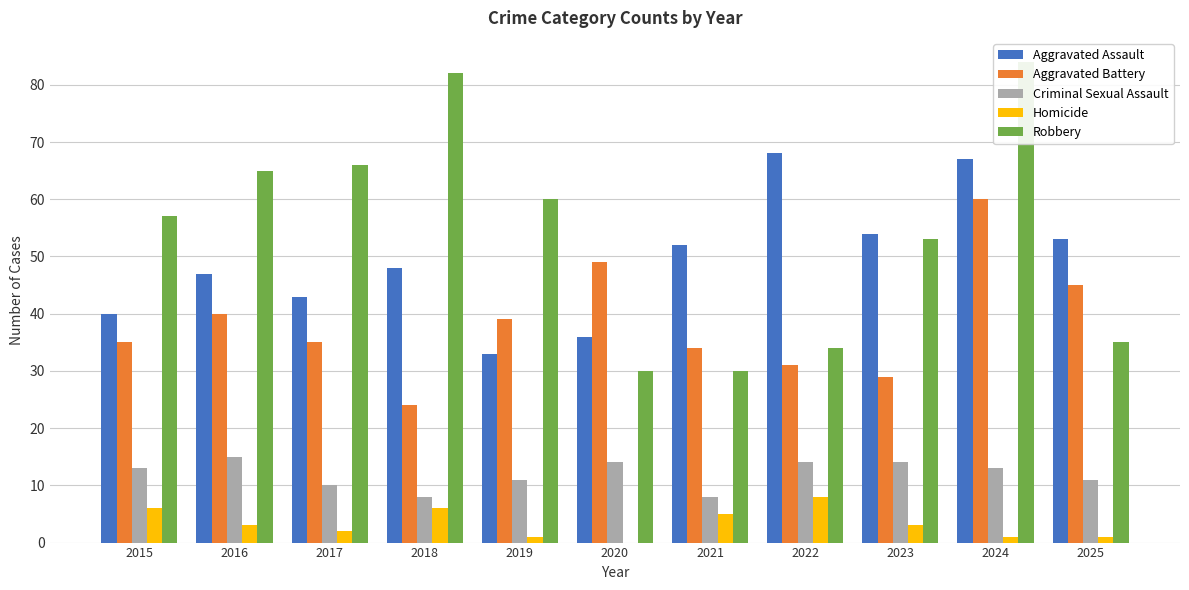

Reading left to right, transcribe all the data shown in this chart.

Aggravated Assault: 2015=40	2016=47	2017=43	2018=48	2019=33	2020=36	2021=52	2022=68	2023=54	2024=67	2025=53
Aggravated Battery: 2015=35	2016=40	2017=35	2018=24	2019=39	2020=49	2021=34	2022=31	2023=29	2024=60	2025=45
Criminal Sexual Assault: 2015=13	2016=15	2017=10	2018=8	2019=11	2020=14	2021=8	2022=14	2023=14	2024=13	2025=11
Homicide: 2015=6	2016=3	2017=2	2018=6	2019=1	2020=0	2021=5	2022=8	2023=3	2024=1	2025=1
Robbery: 2015=57	2016=65	2017=66	2018=82	2019=60	2020=30	2021=30	2022=34	2023=53	2024=84	2025=35